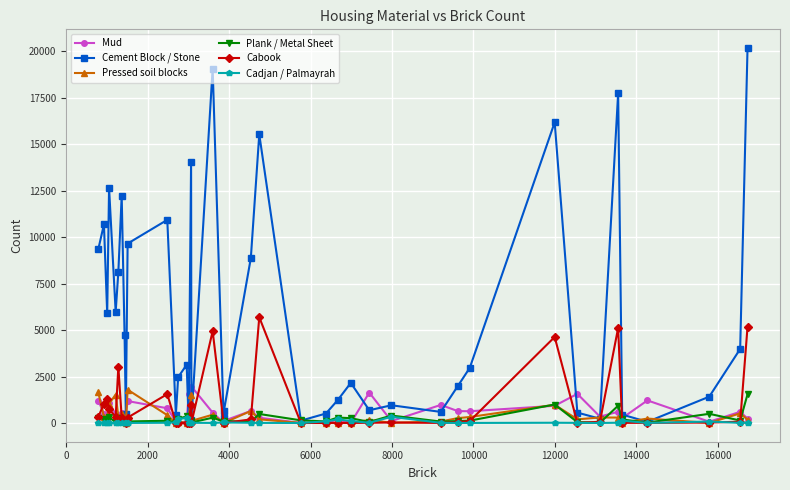

Which series has the largest range (max minus min)?

Cement Block / Stone